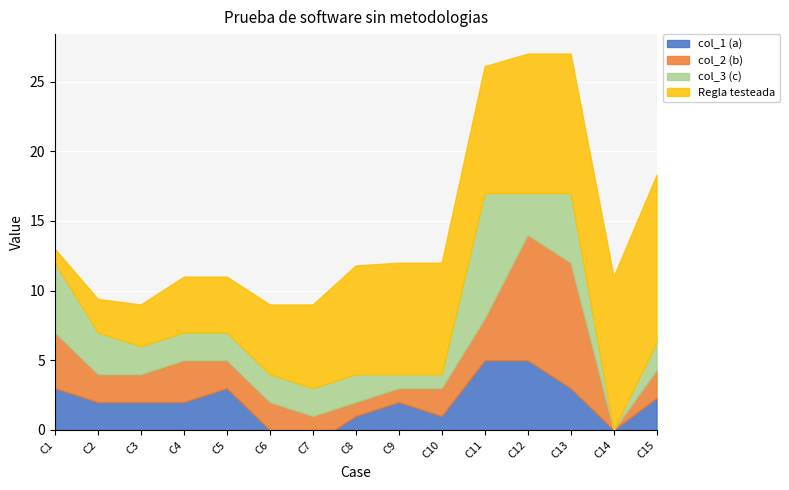

Which series has the largest total across all categories?

Regla testeada